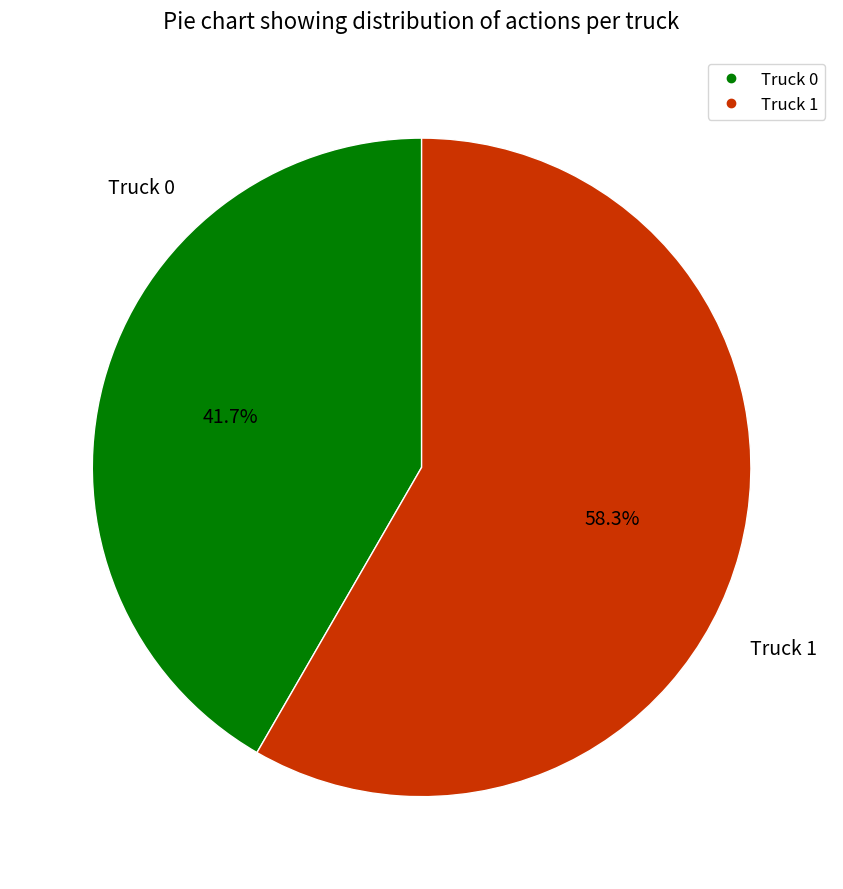

Between Truck 0 and Truck 1, which is larger?

Truck 1